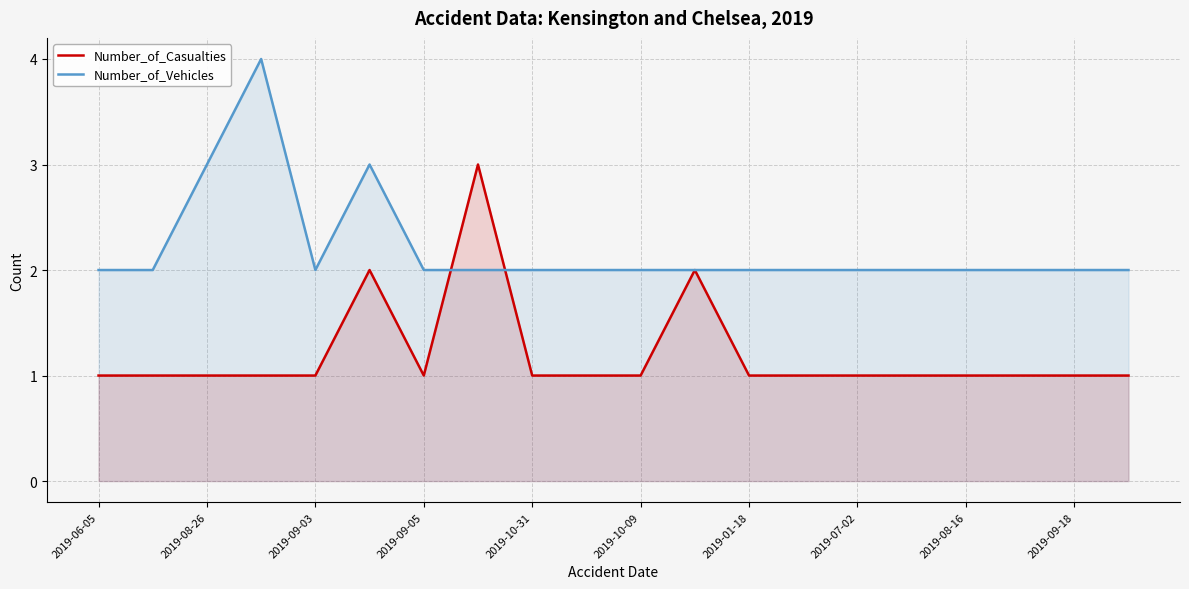

What is the total value across all series at 2019-08-16?

3